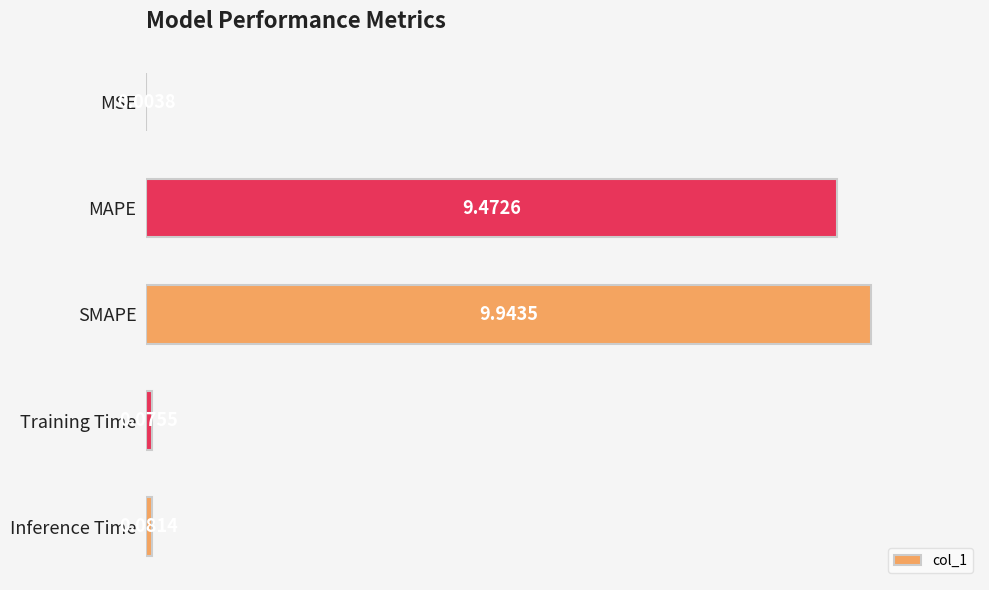

What is the sum of all values?

19.6